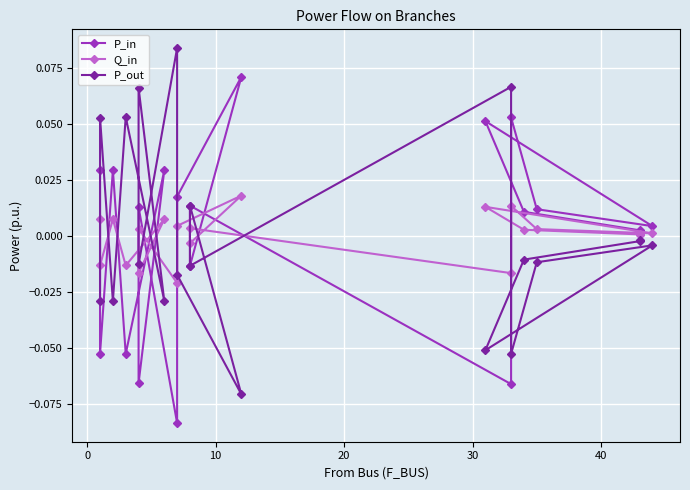

What is the maximum value shown in the chart?

0.1